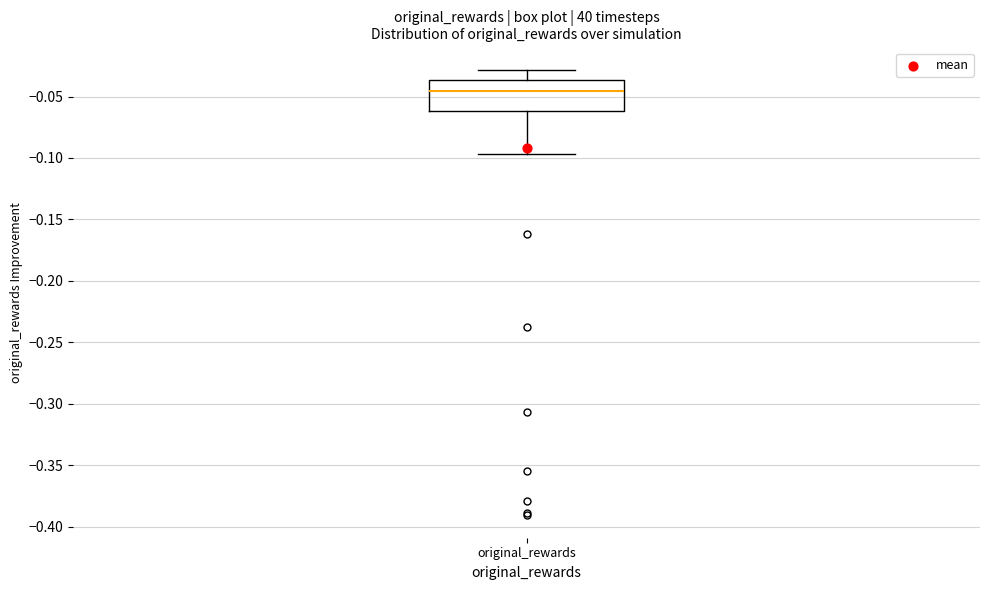

Transcribe this box plot: give where the median line is, the range the box spans, and where the two whiskers end, as read against the y-axis. The values are not printed on the chart, so give them approximately, as read against the axis.

median -0.045, box -0.060 to -0.035, whiskers -0.095 to -0.030